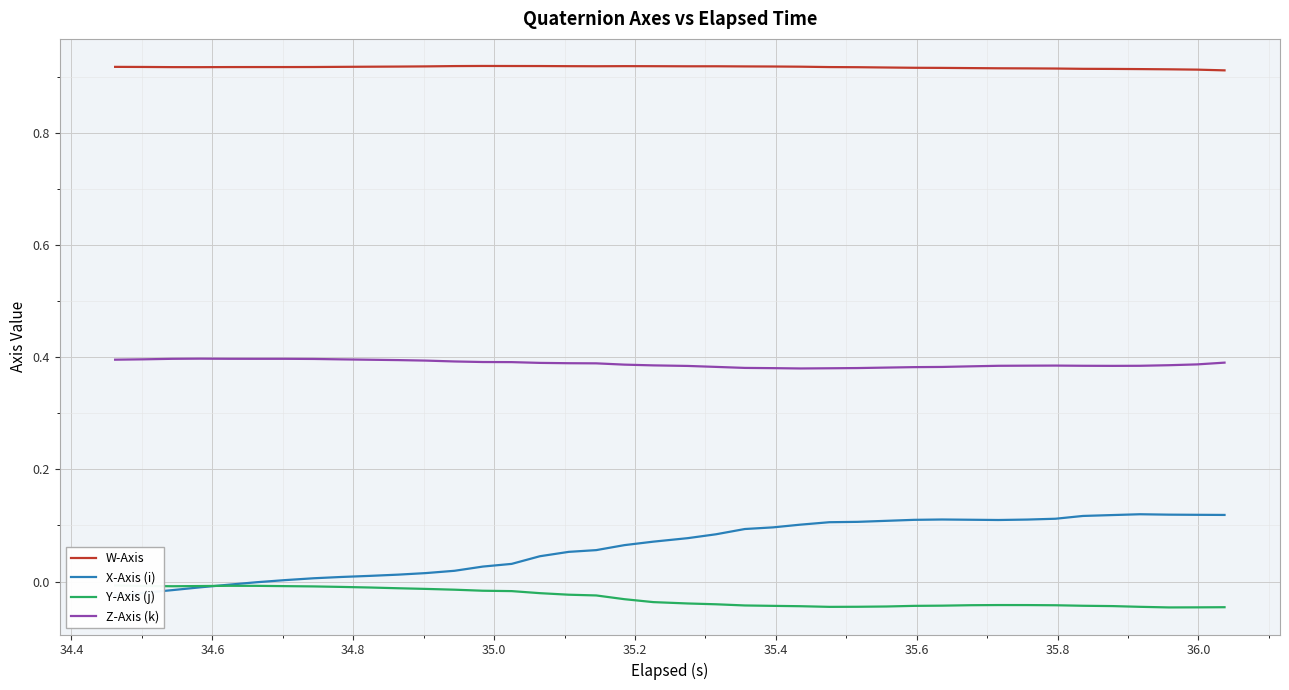

True or false: W-Axis and Z-Axis (k) intersect in this chart.

False